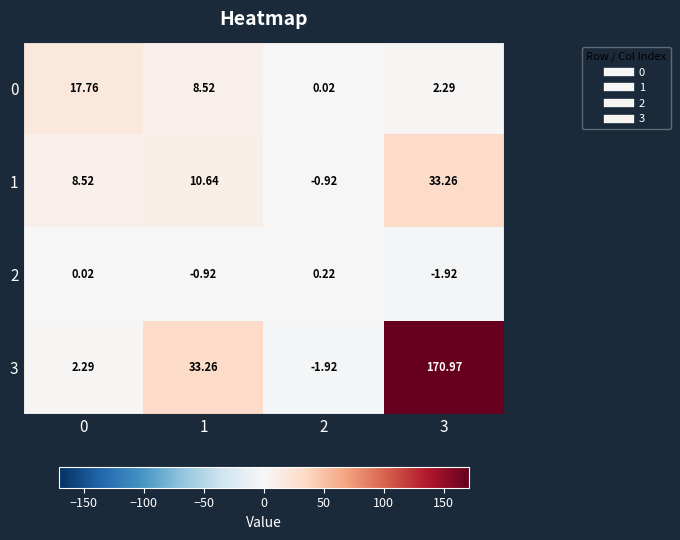

Is the value of 3 at 2 greater than the value of 1 at 1?

No